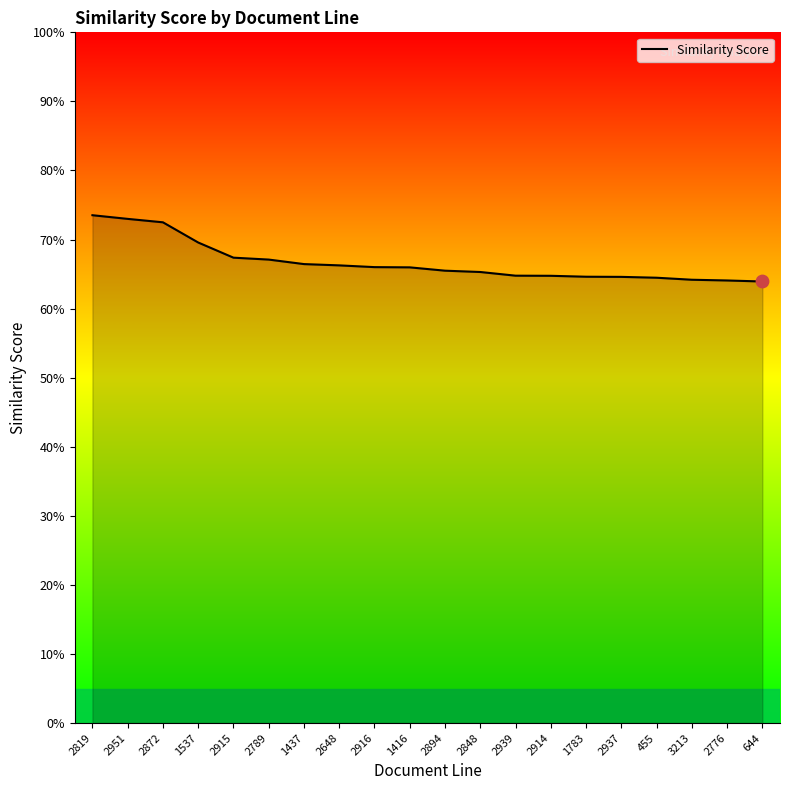

Does the chart have visible grid lines?

No